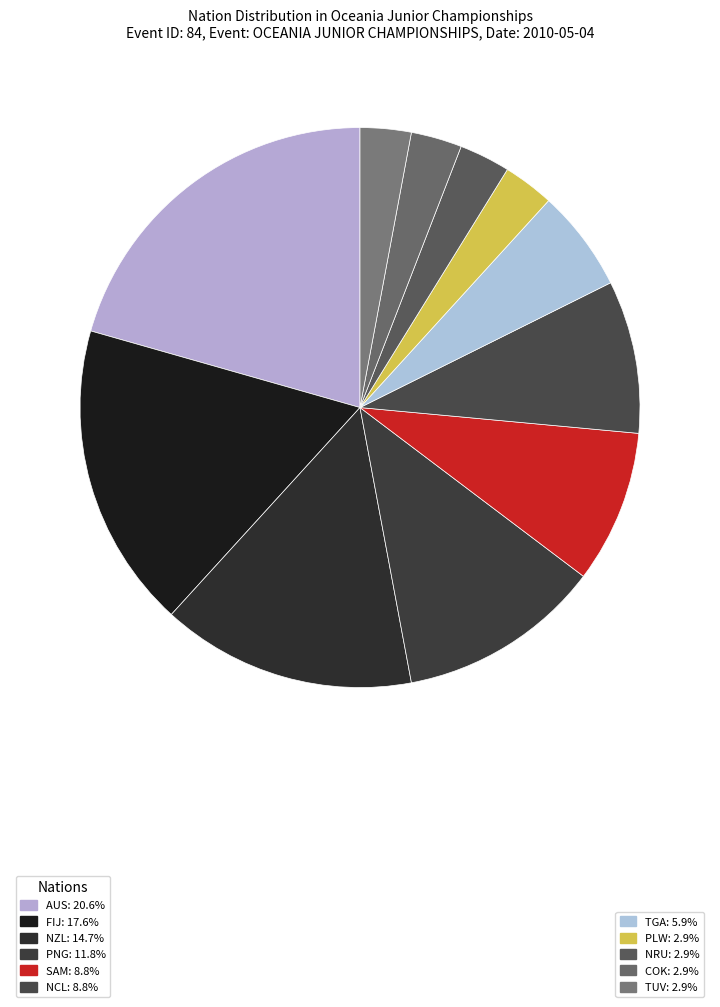

Count the number of slices in the pie.

11